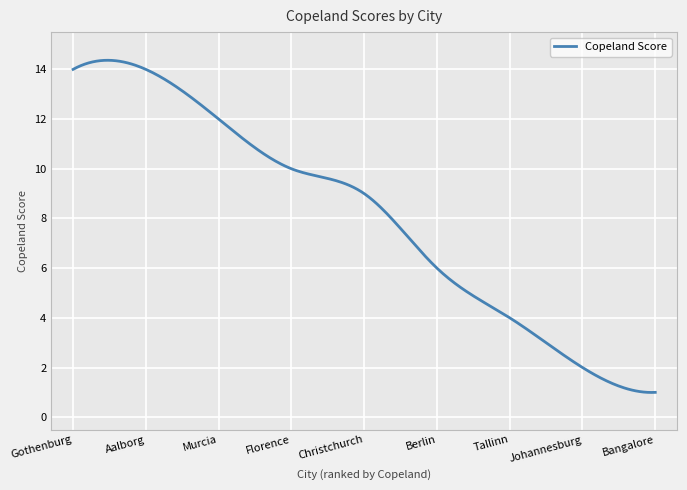

What is the greatest value displayed?

14.4